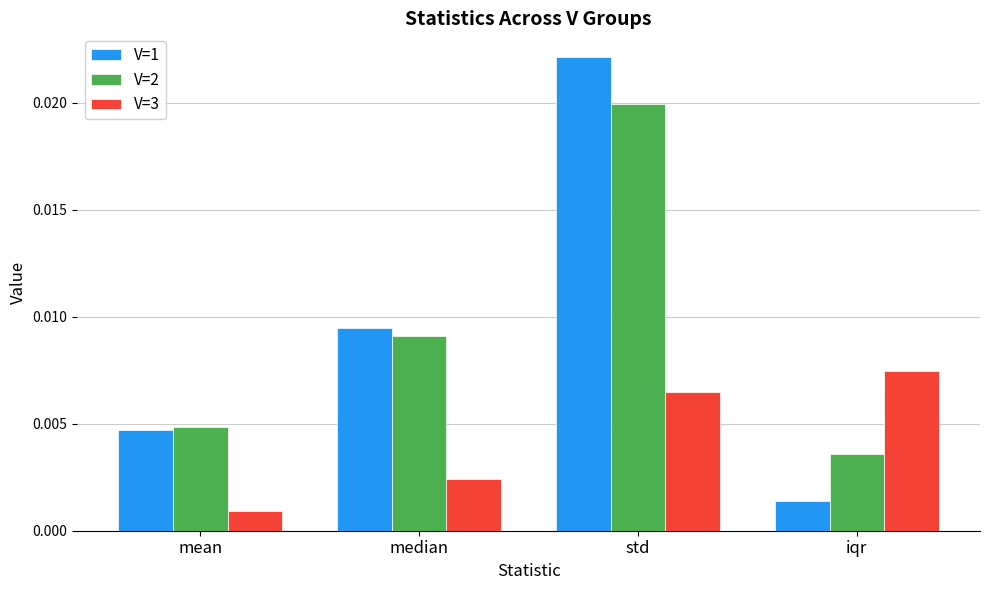

List the labels in order of V=2 value, largest first.

std, median, mean, iqr